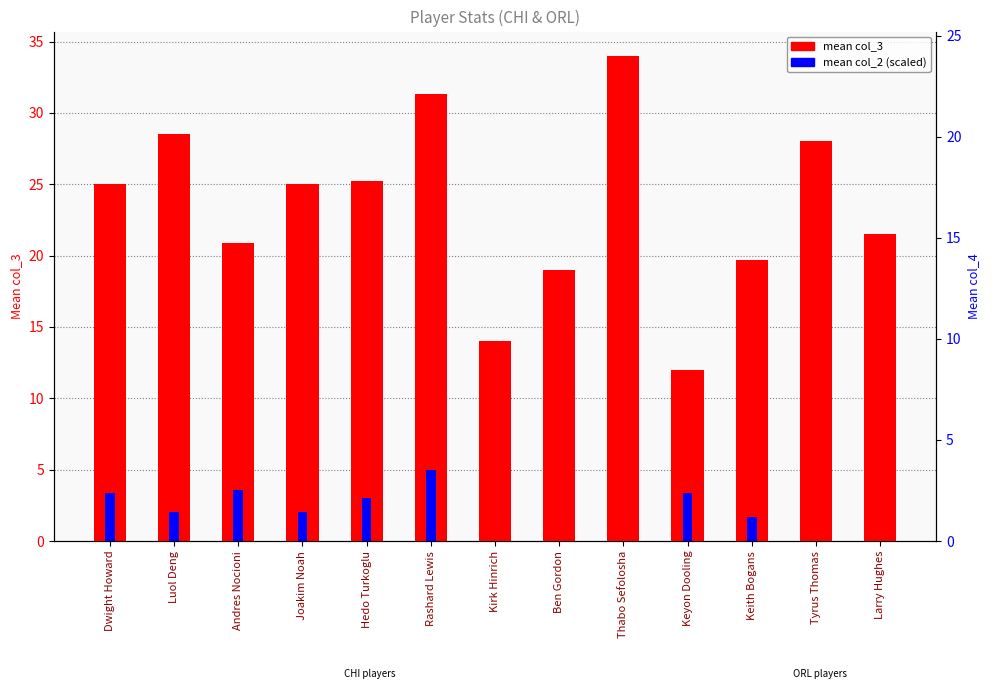

The value of mean col_2 (scaled) at Larry Hughes is -3.5. True or false?

False